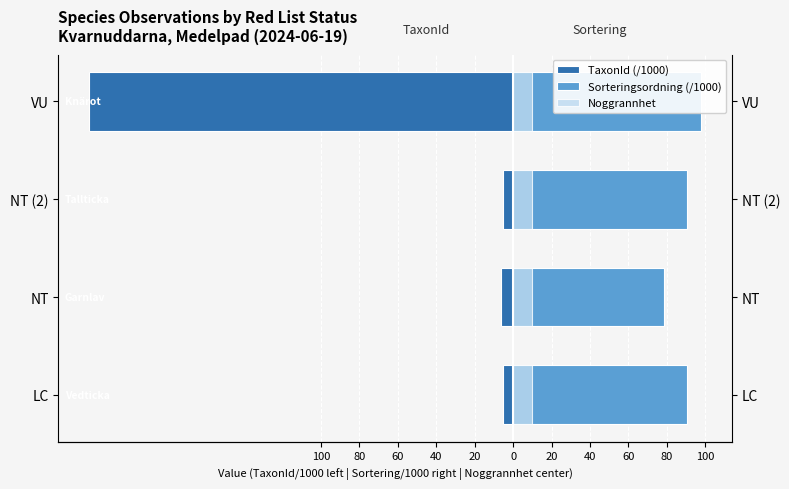

The Noggrannhet series shows 0.2 at 100. True or false?

False